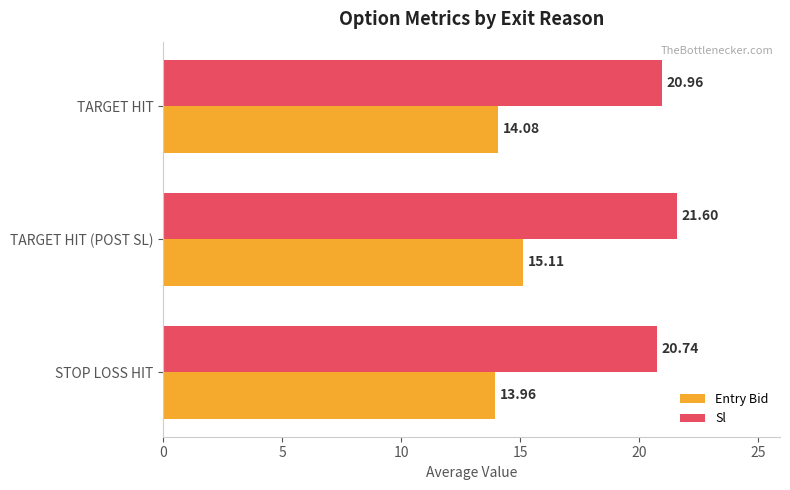

What is the spread (max minus min) of values at STOP LOSS HIT?

6.8